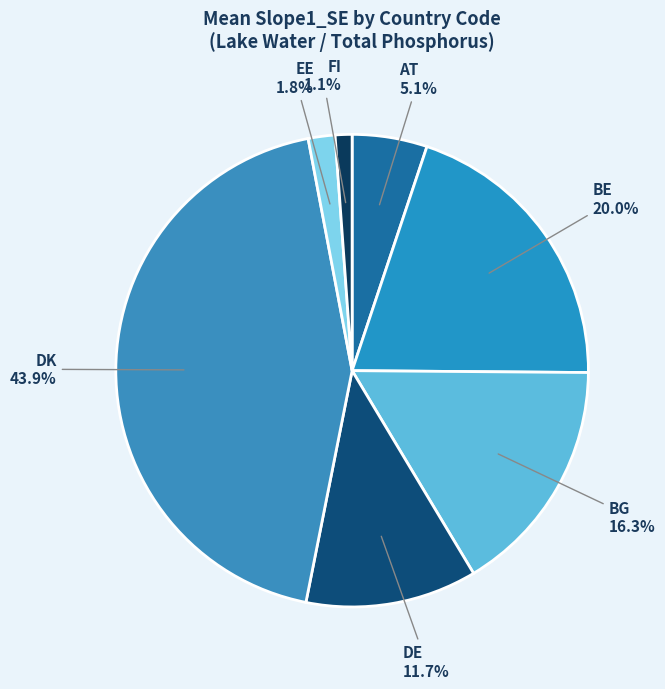

How many slices are in this pie chart?

7